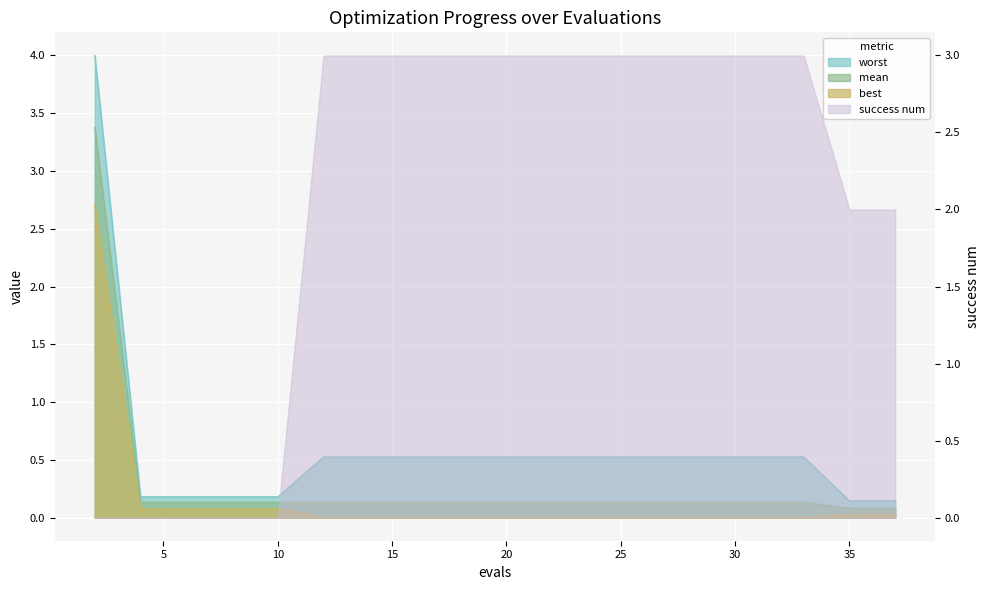

True or false: worst and mean cross at least once.

False